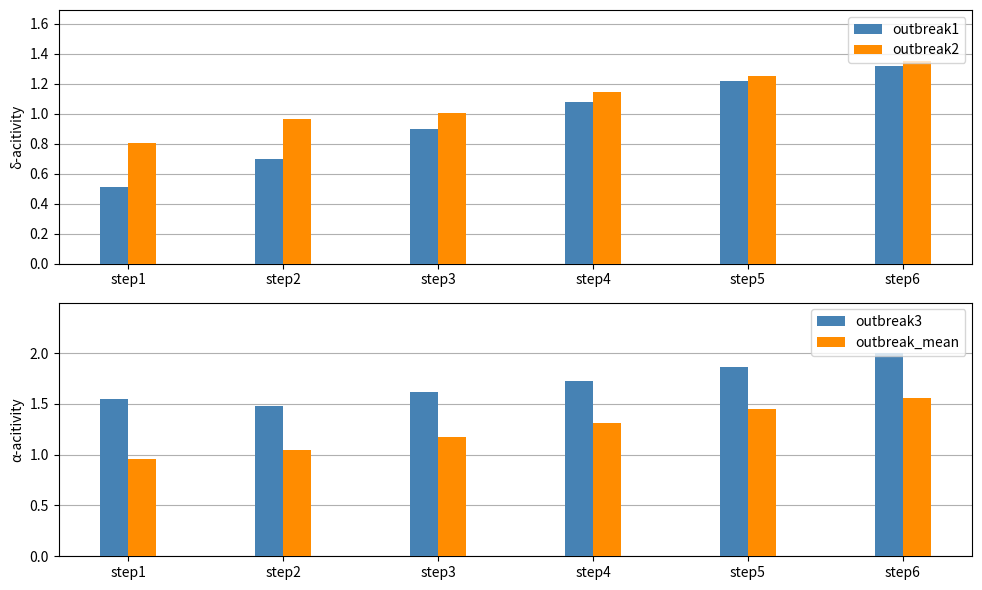

What is the difference between the highest and lowest values at step1?

1.0